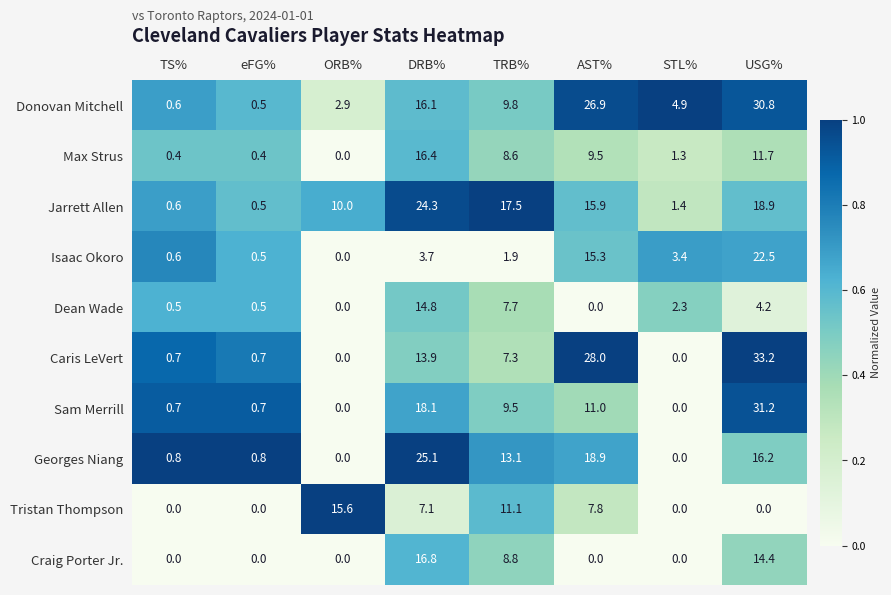

Is it true that Jarrett Allen equals 0.4 at STL%?

False